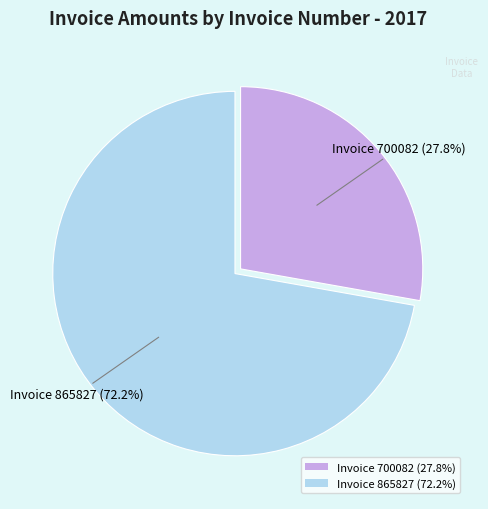

Count the number of slices in the pie.

2